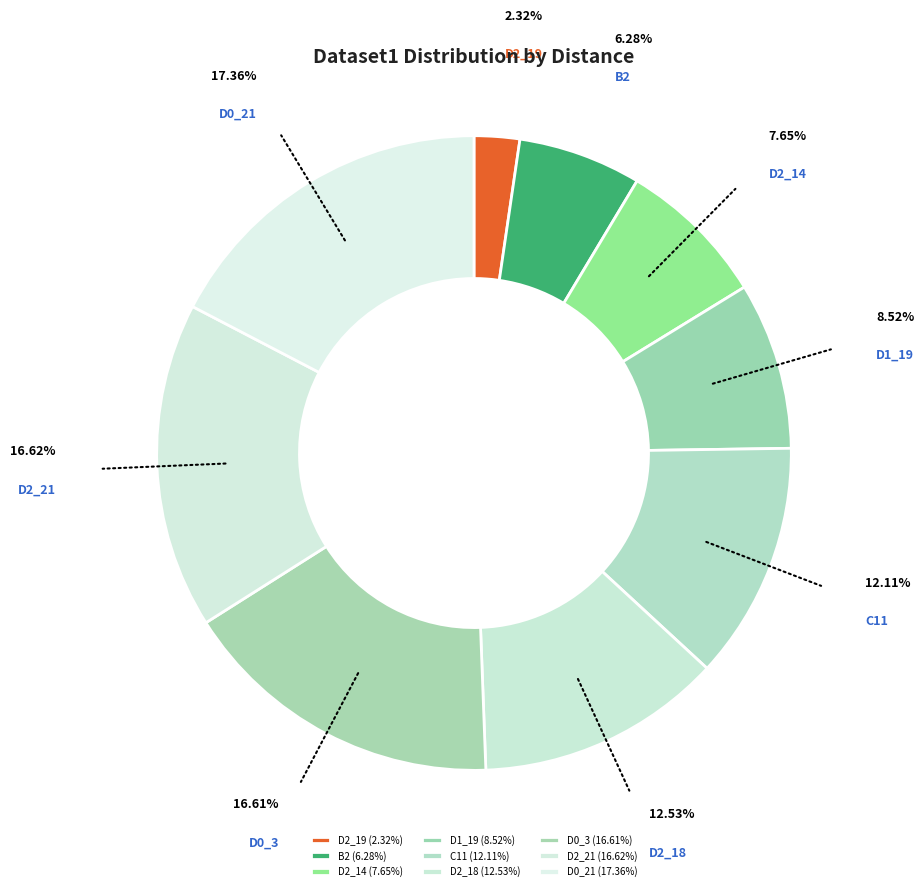

Does D2_18 account for over 50% of the chart?

No